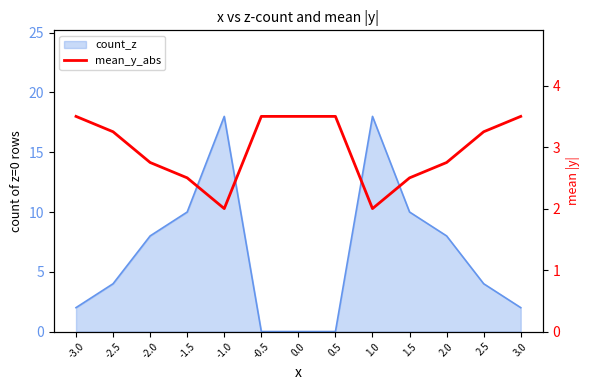

Reading right to left, what are all the values shown in this chart?

3.5	3.2	2.8	2.5	2.0	3.5	3.5	3.5	2.0	2.5	2.8	3.2	3.5